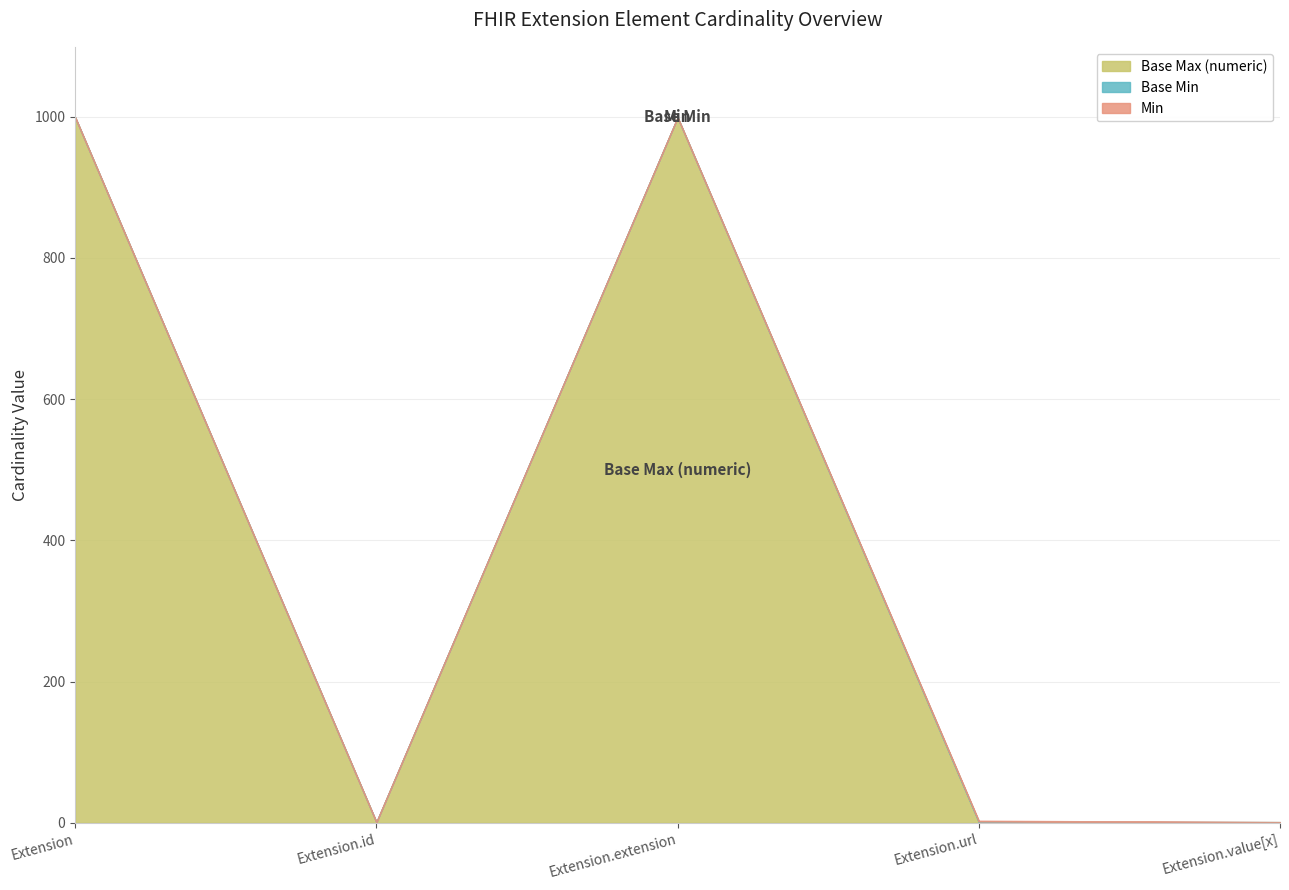

At which category does Base Max (numeric) reach its first local peak?

Extension.extension